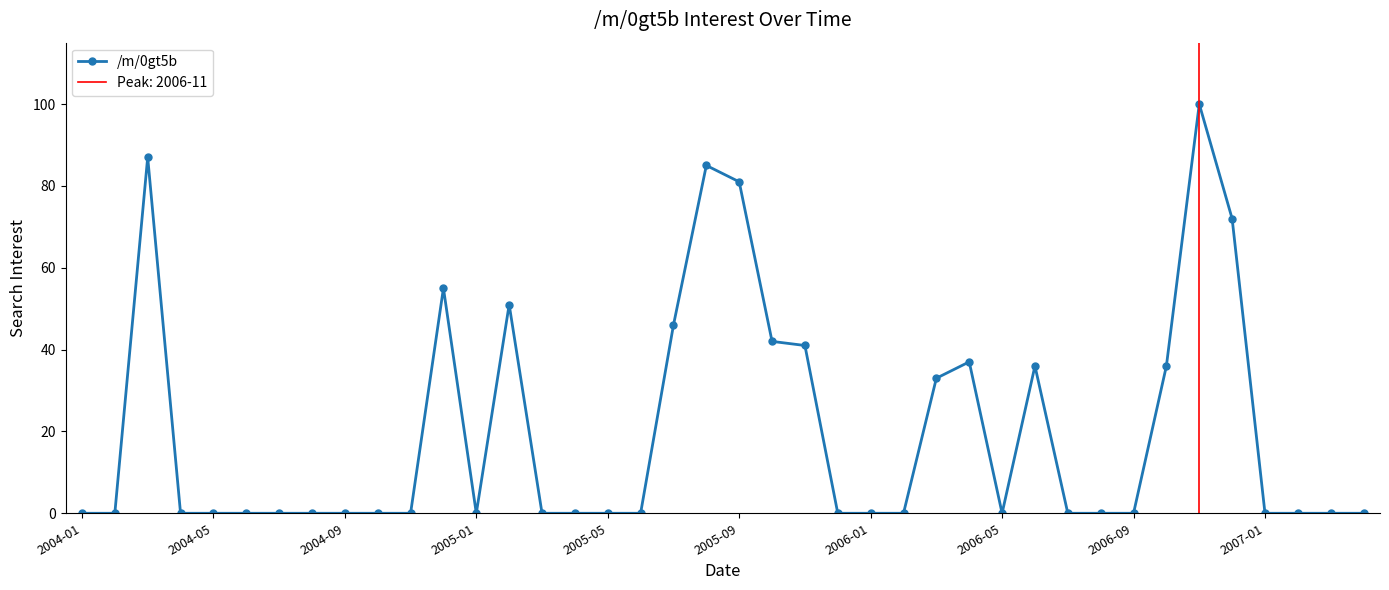

True or false: the data has more than 0 interior local peaks.

True